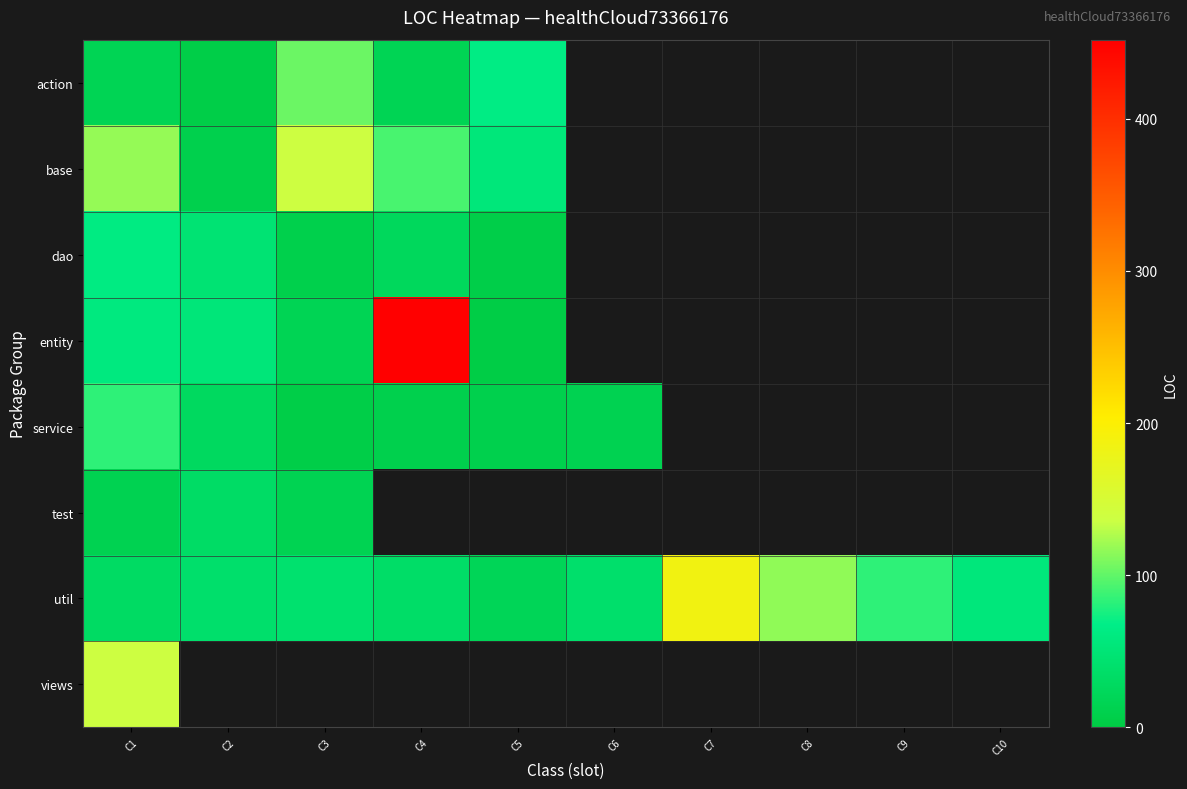

Read the test value at C1.

14.0